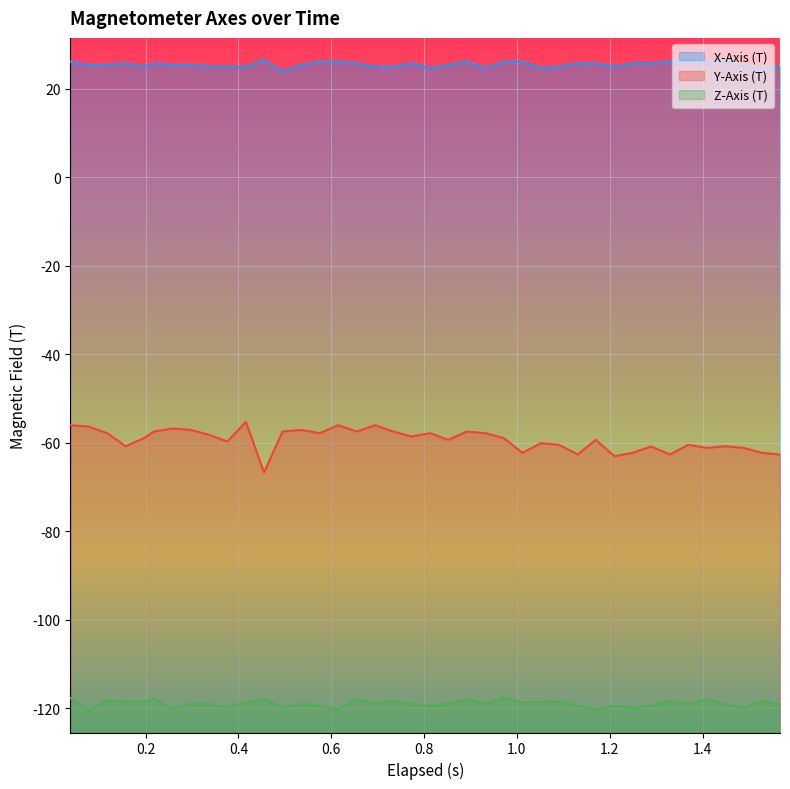

What is the minimum value shown in the chart?

-120.4